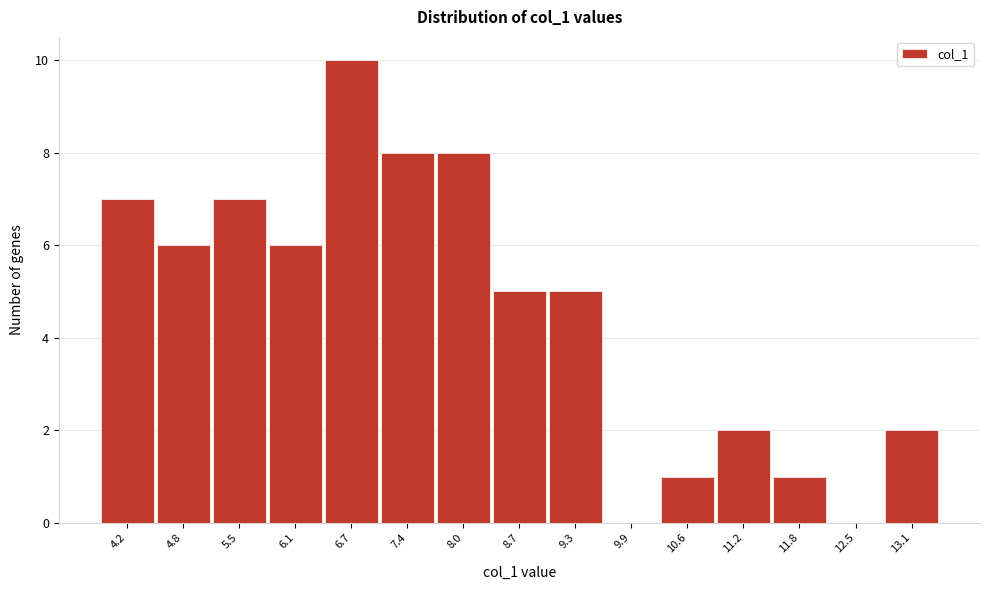

Reading left to right, extract all data points from this chart.

4.2=7	4.8=6	5.5=7	6.1=6	6.7=10	7.4=8	8.0=8	8.7=5	9.3=5	9.9=0	10.6=1	11.2=2	11.8=1	12.5=0	13.1=2